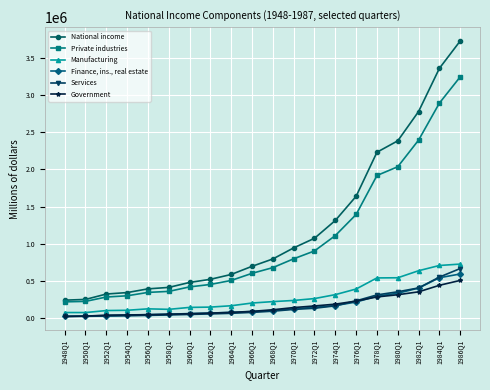

What is the total value across all series at 1978Q1?

5578238